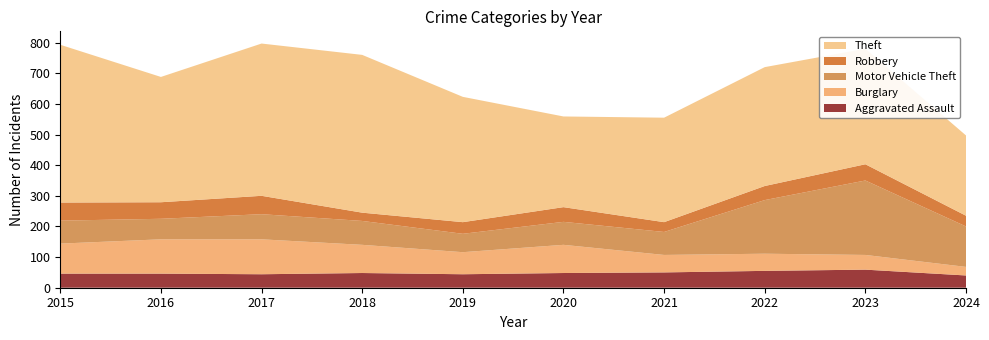

Reading left to right, list all the values displayed in this chart.

Aggravated Assault: 46	46	44	48	44	48	50	55	59	40
Burglary: 98	112	114	92	72	92	57	56	48	28
Motor Vehicle Theft: 75	67	82	78	60	75	75	175	243	132
Robbery: 59	54	60	27	38	48	32	46	53	35
Theft: 515	409	497	515	409	296	341	388	377	262